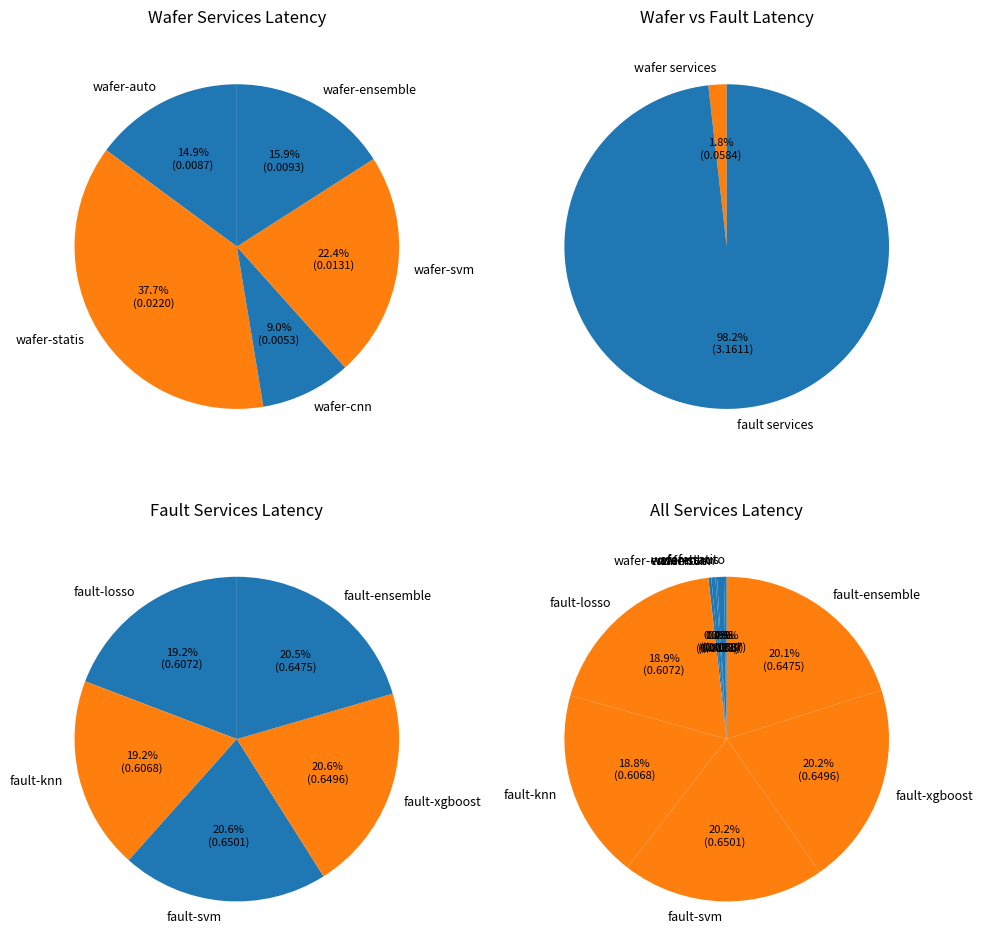

What percentage do fault-svm and fault-xgboost together represent?

40.4%